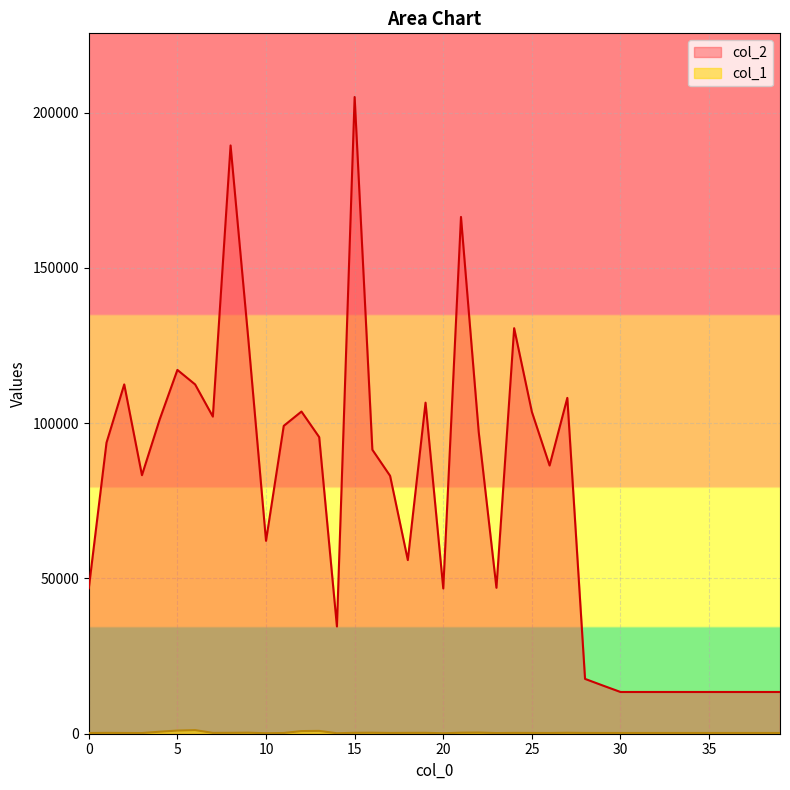

How many values in the col_2 series are below 86353?

20